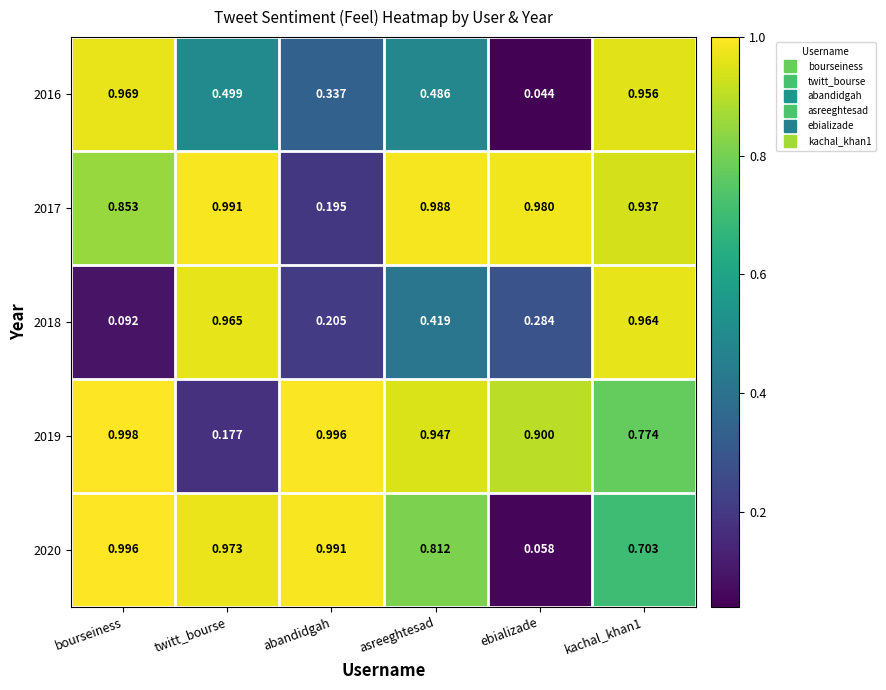

What is the total value across all series at bourseiness?

3.9